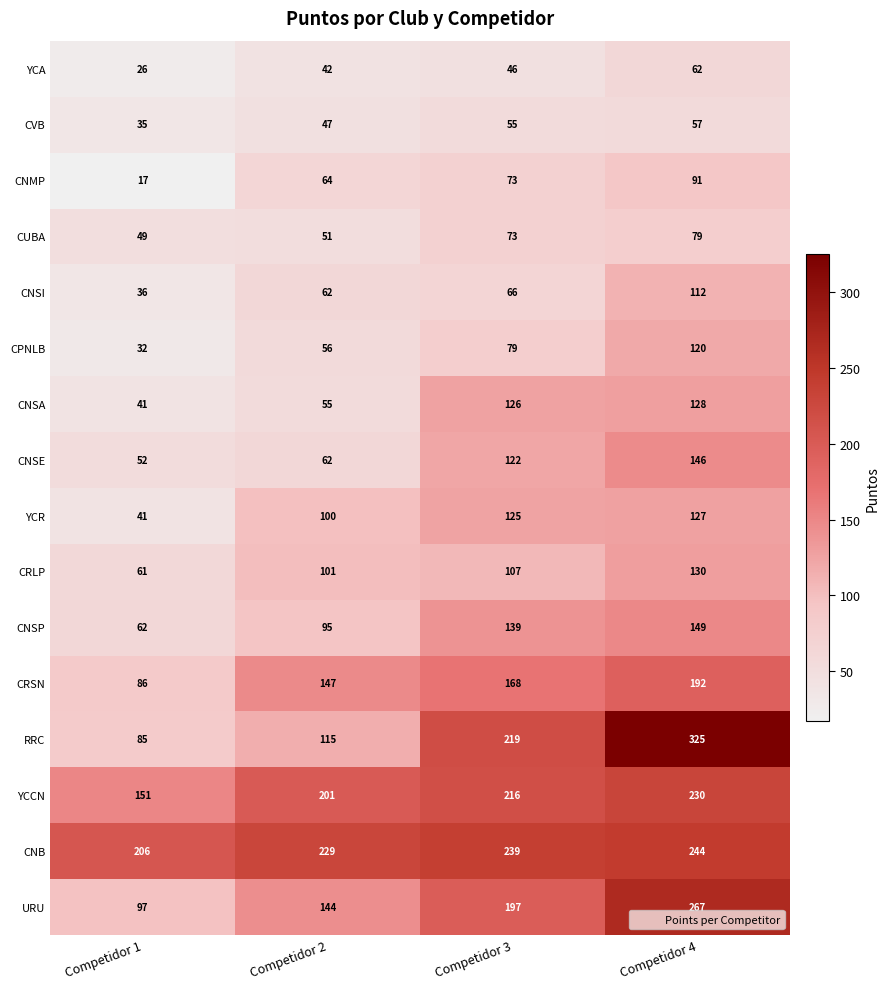

True or false: CVB has a value of 16 at Competidor 1.

False